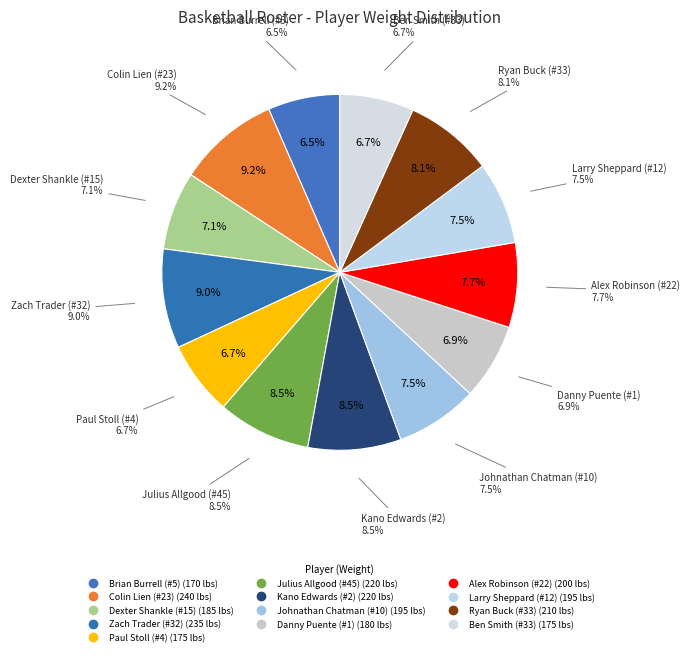

Rank the categories by value from lowest to highest.

Brian Burrell (#5), Paul Stoll (#4), Ben Smith (#33), Danny Puente (#1), Dexter Shankle (#15), Johnathan Chatman (#10), Larry Sheppard (#12), Alex Robinson (#22), Ryan Buck (#33), Julius Allgood (#45), Kano Edwards (#2), Zach Trader (#32), Colin Lien (#23)